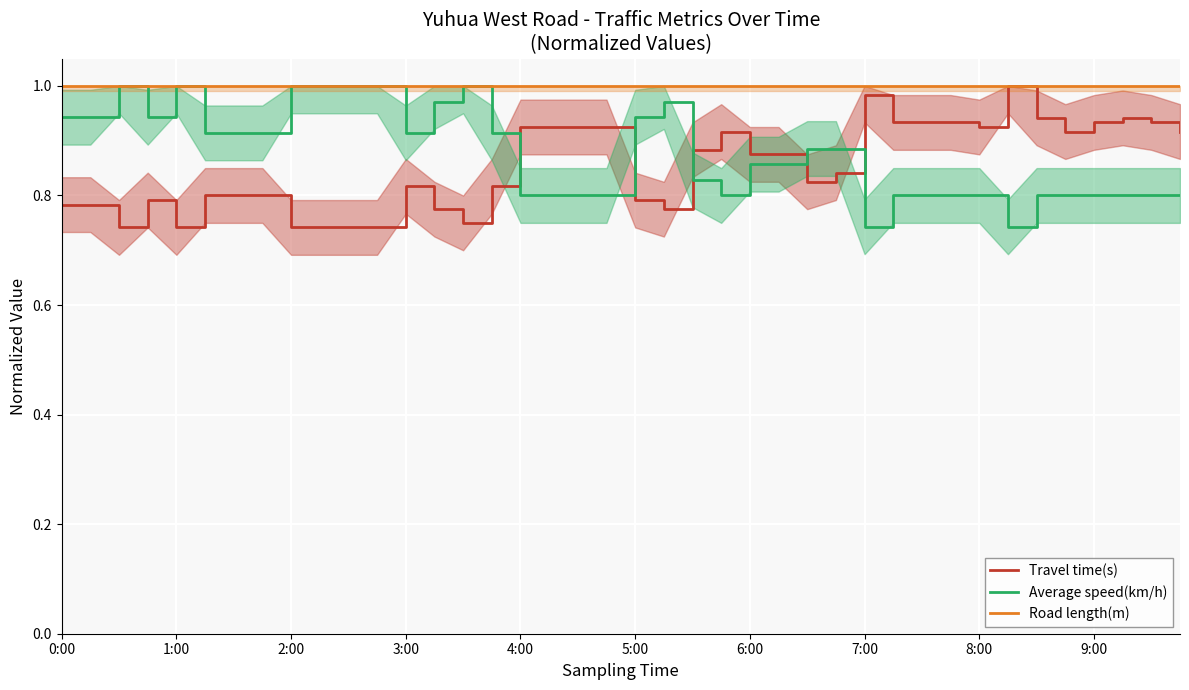

True or false: Average speed(km/h) has a value of 1.2 at 5:00.

False